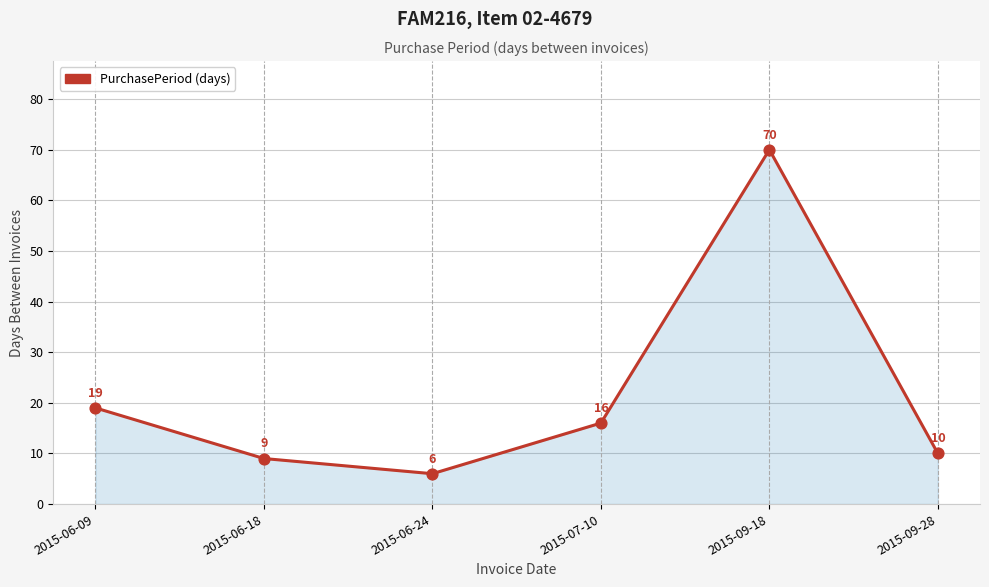

What is the change in value from 2015-06-18 to 2015-06-24?

-3